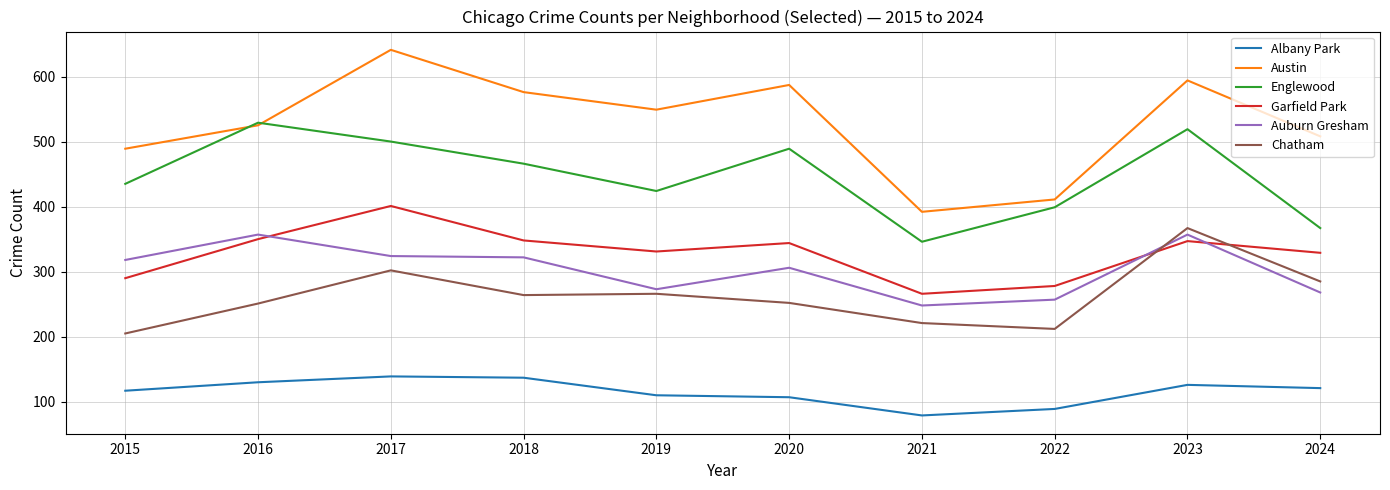

What is the difference between the second highest and minimum values in the Austin series?

202